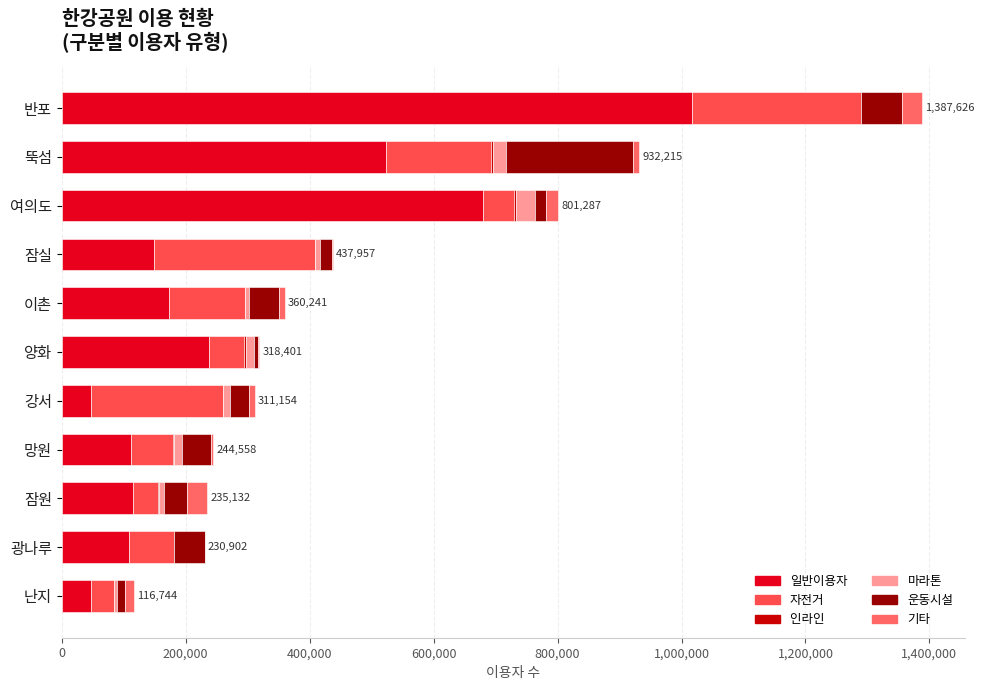

How many distinct data groups are displayed?

6